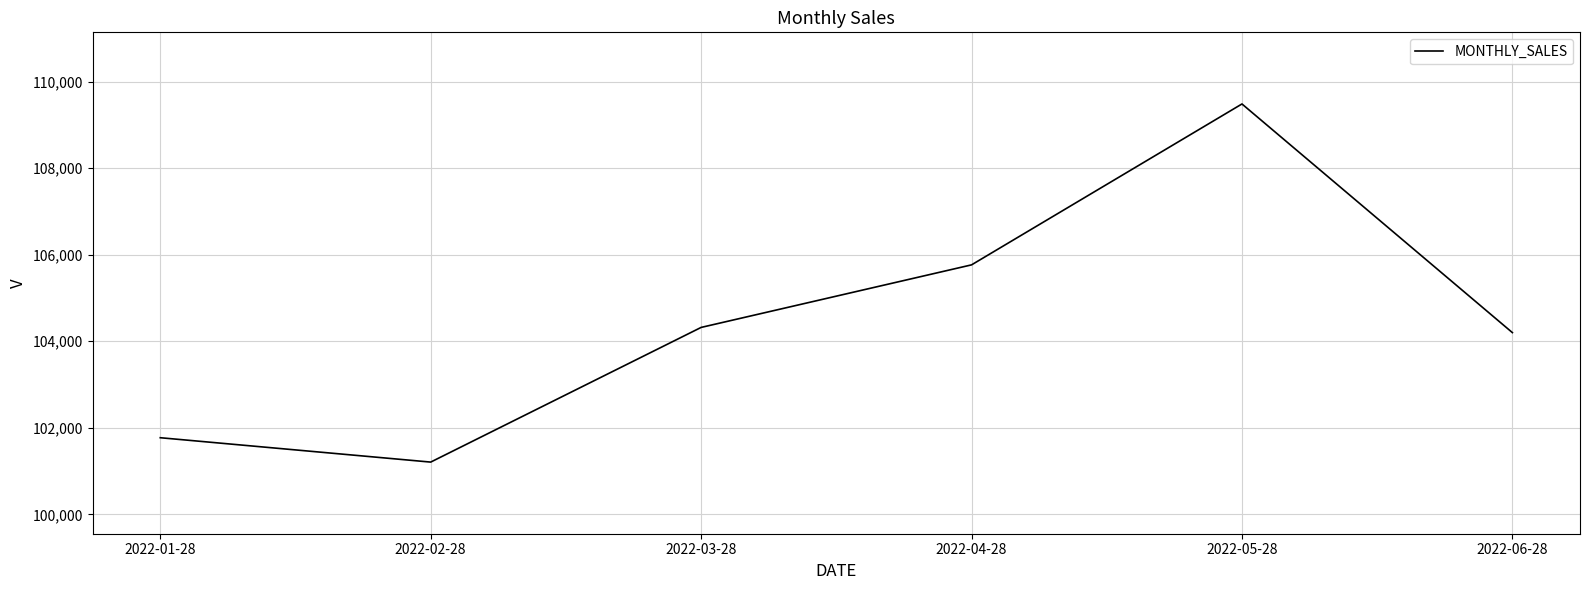

What is the ratio of the value at 2022-02-28 to the value at 2022-01-28?

1.0